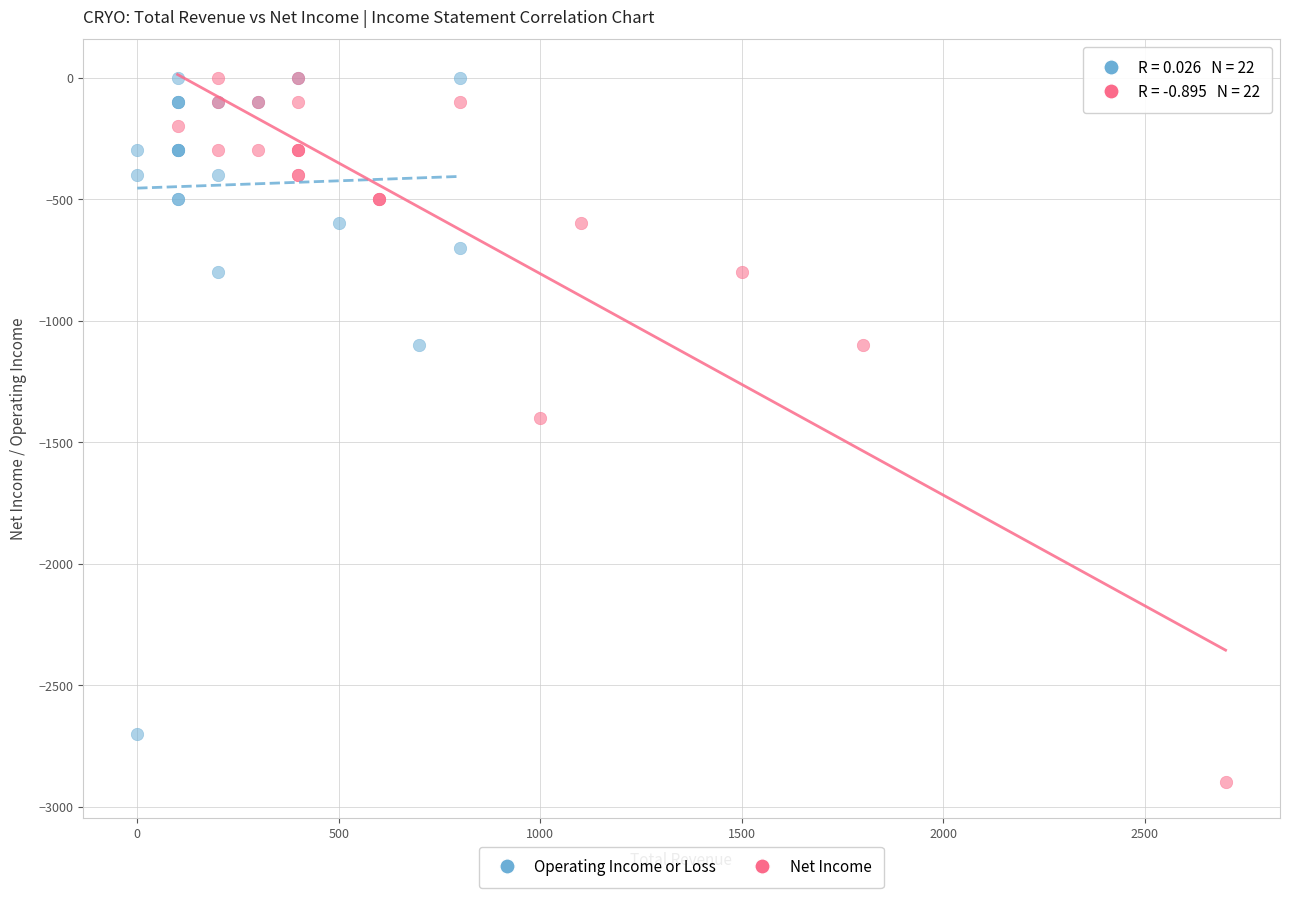

Which series has the largest Y range (max minus min)?

Net Income